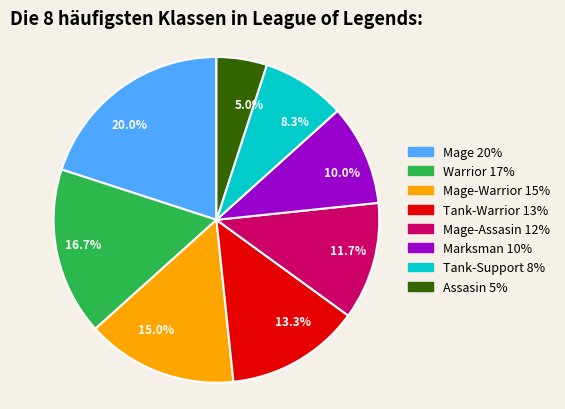

Is there a majority slice in this chart?

No